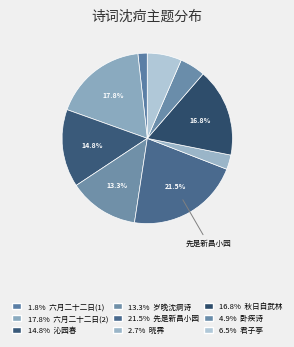

Count the number of slices in the pie.

9